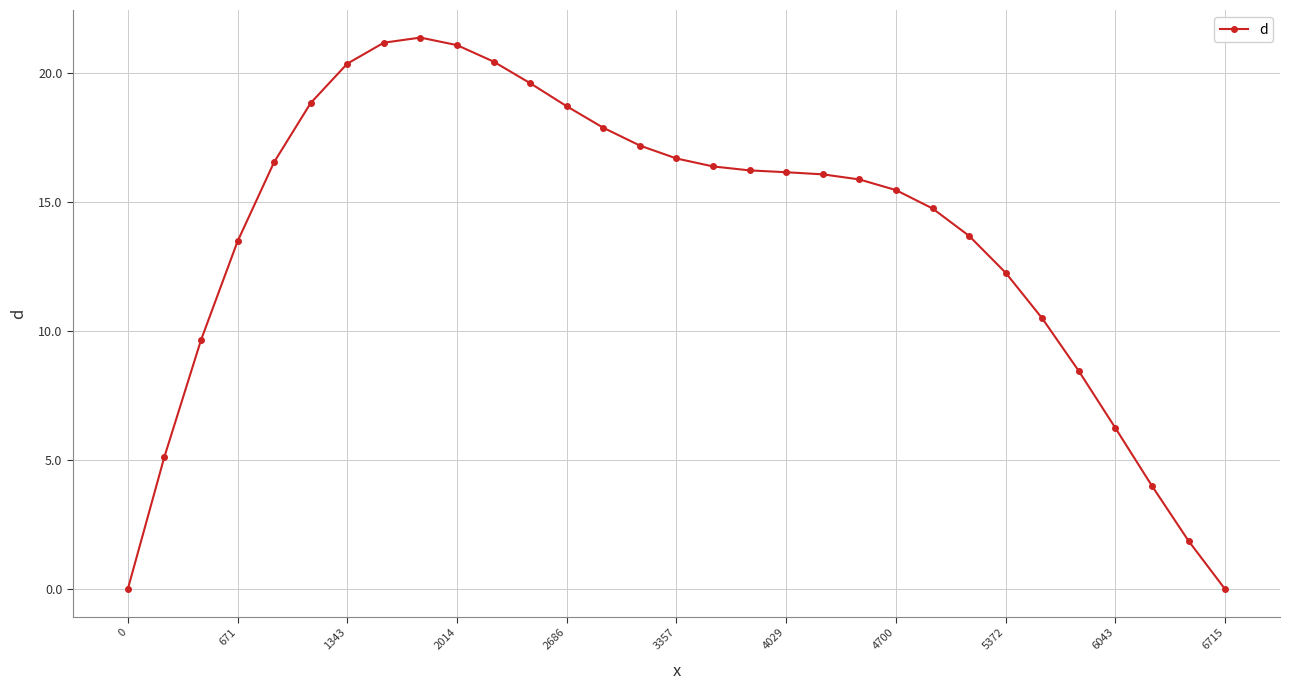

How many data points does each series have?

31